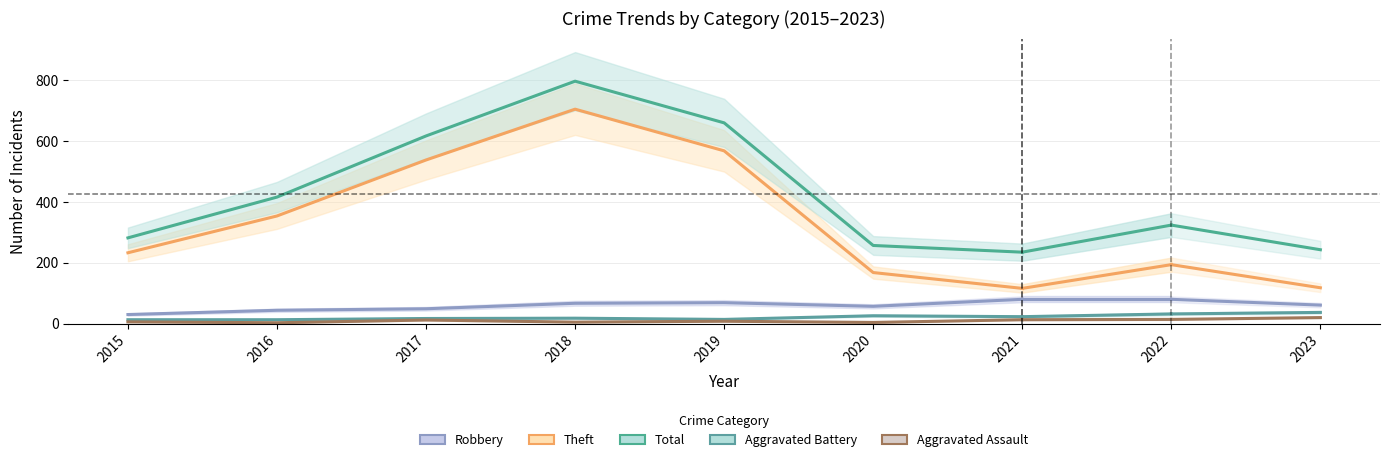

What is the difference between the maximum and minimum values in the Aggravated Assault series?

10